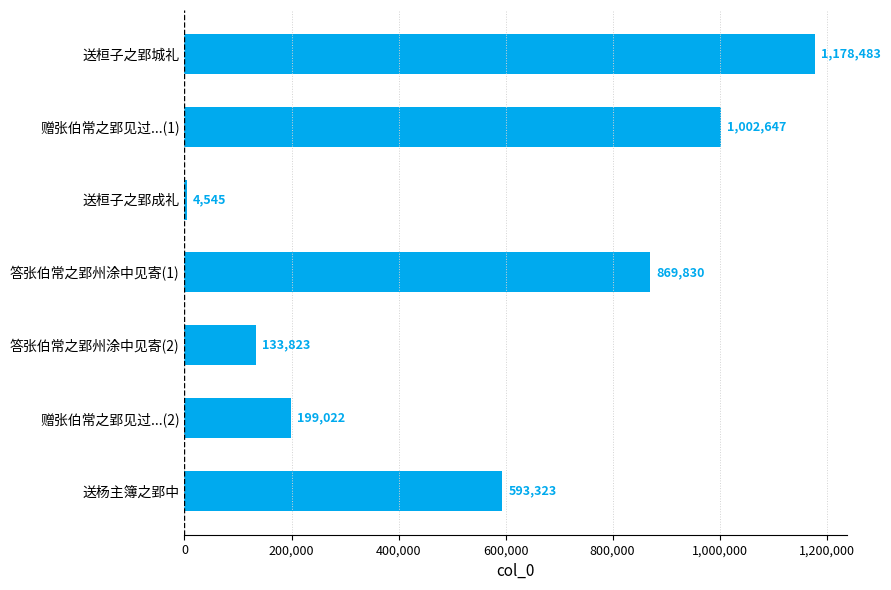

Reading top to bottom, extract all data points from this chart.

送桓子之郢城礼=1178483	赠张伯常之郢见过...(1)=1002647	送桓子之郢成礼=4545	答张伯常之郢州涂中见寄(1)=869830	答张伯常之郢州涂中见寄(2)=133823	赠张伯常之郢见过...(2)=199022	送杨主簿之郢中=593323